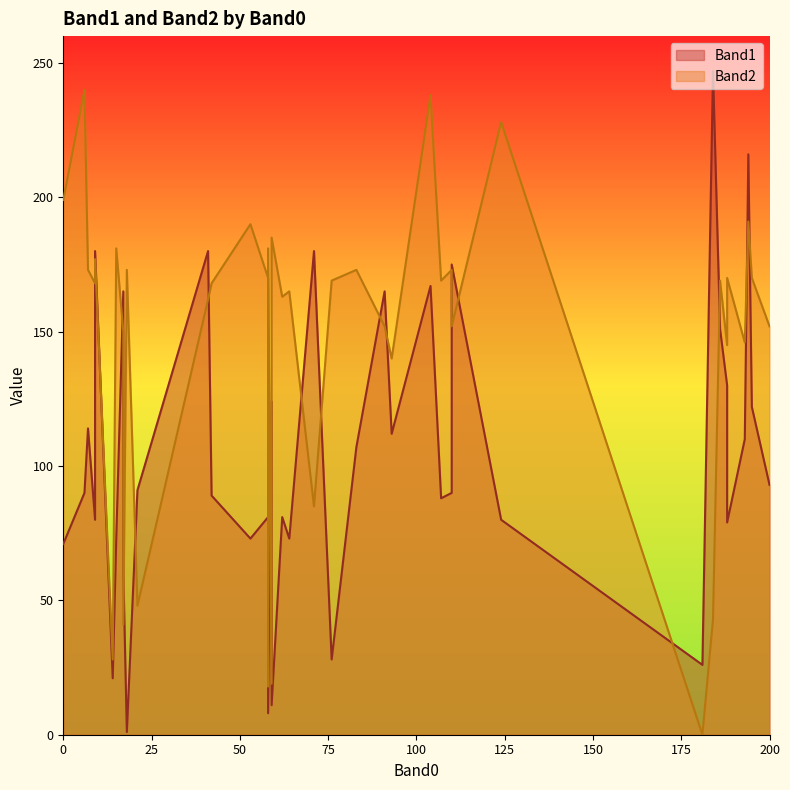

What is the sum of the Band1 values at 0 and 9?

151